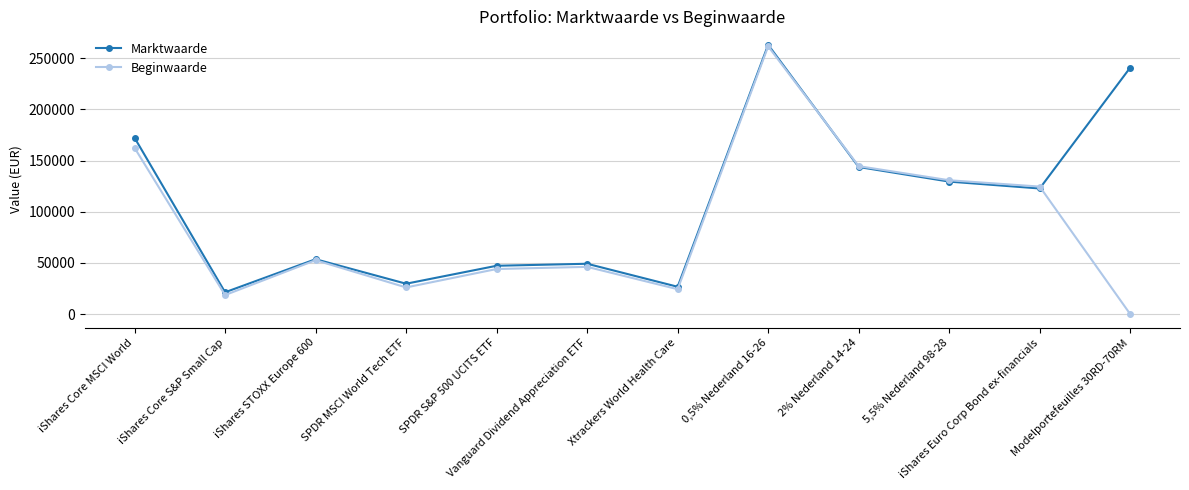

Reading right to left, extract all data points from this chart.

Marktwaarde: Modelportefeuilles 30RD-70RM=240891	iShares Euro Corp Bond ex-financials=122781	5,5% Nederland 98-28=129495	2% Nederland 14-24=143781	0,5% Nederland 16-26=263180	Xtrackers World Health Care=26726	Vanguard Dividend Appreciation ETF=49220	SPDR S&P 500 UCITS ETF=47256	SPDR MSCI World Tech ETF=29717	iShares STOXX Europe 600=53659	iShares Core S&P Small Cap=21364	iShares Core MSCI World=172332
Beginwaarde: Modelportefeuilles 30RD-70RM=0	iShares Euro Corp Bond ex-financials=124632	5,5% Nederland 98-28=130824	2% Nederland 14-24=144598	0,5% Nederland 16-26=261650	Xtrackers World Health Care=24357	Vanguard Dividend Appreciation ETF=46196	SPDR S&P 500 UCITS ETF=44076	SPDR MSCI World Tech ETF=26083	iShares STOXX Europe 600=52722	iShares Core S&P Small Cap=18637	iShares Core MSCI World=162510